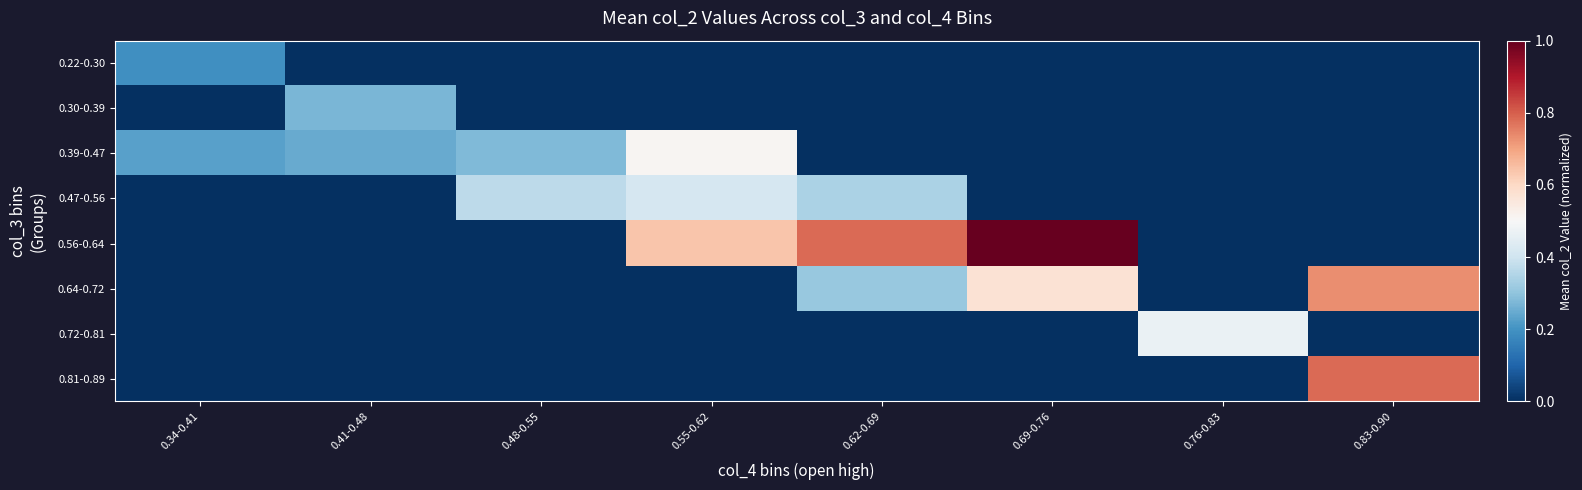

Which series changed the most between 0.34-0.41 and 0.41-0.48?

0.30-0.39